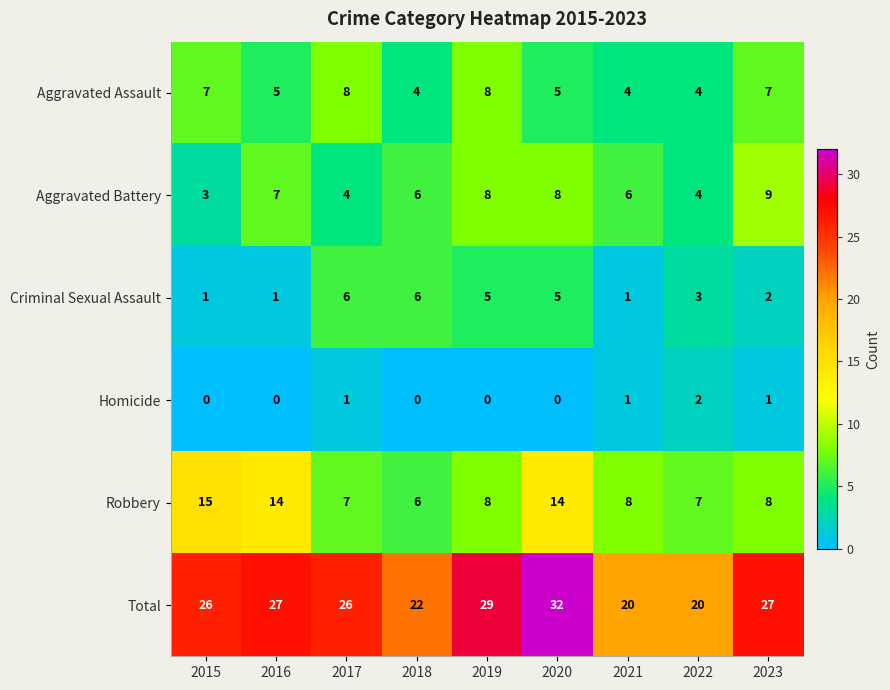

Which series has the largest total across all categories?

Total